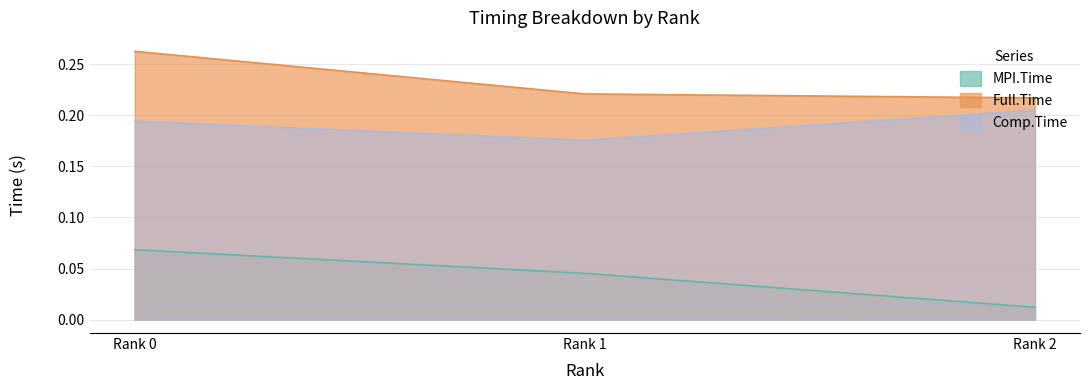

Rank the series by their average value, from lowest to highest.

MPI.Time, Comp.Time, Full.Time